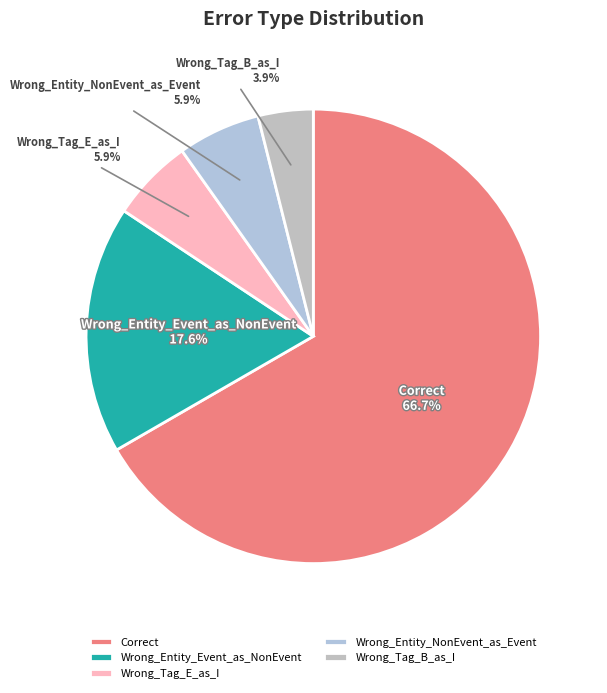

Which slice is the smallest?

Wrong_Tag_B_as_I